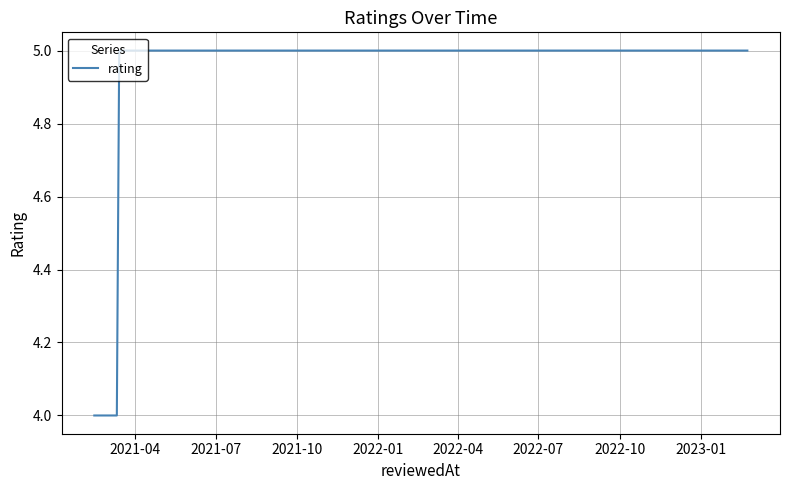

What is the sum of all values?

18